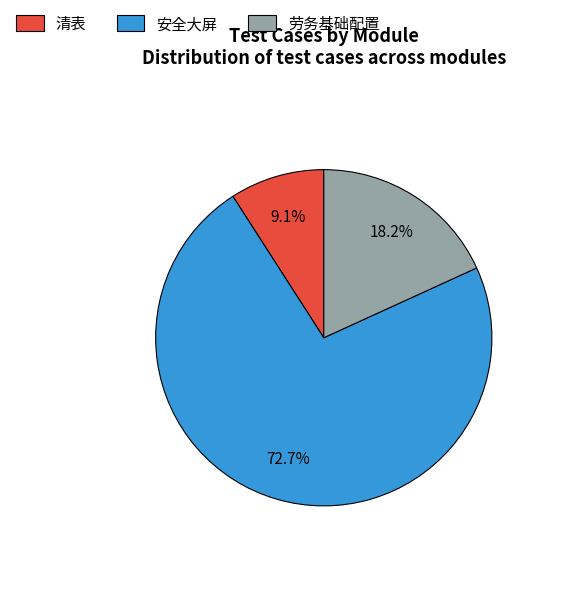

Which category accounts for the majority?

安全大屏